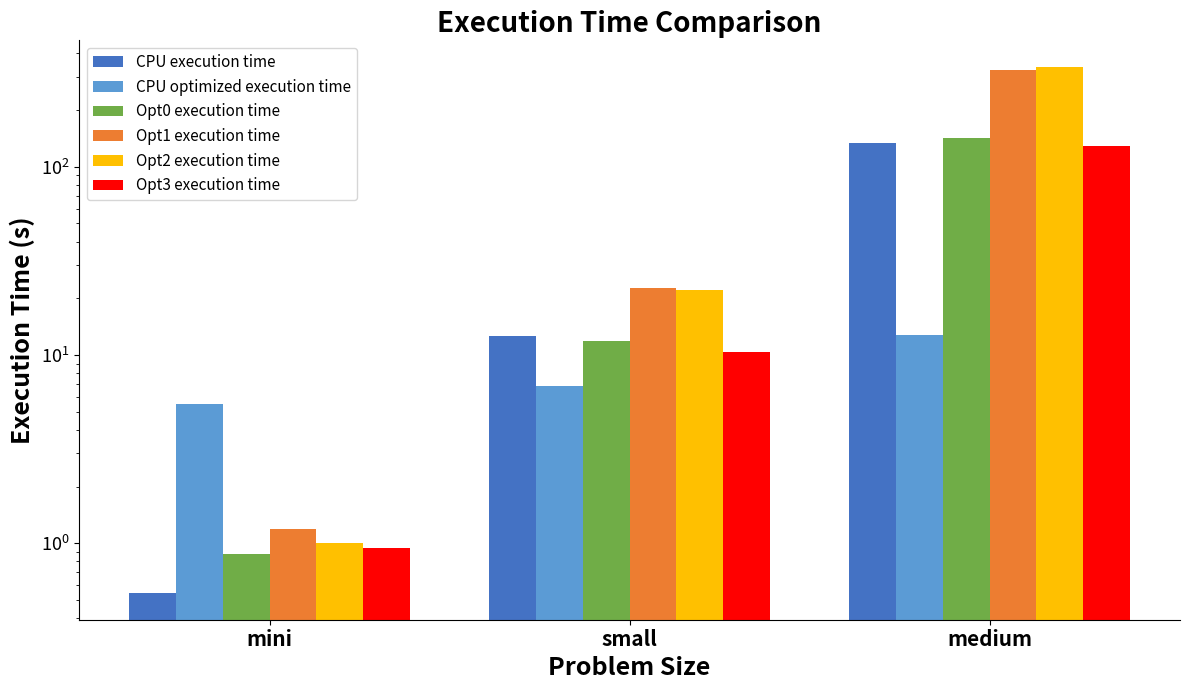

At which category is the sum across all series the highest?

medium